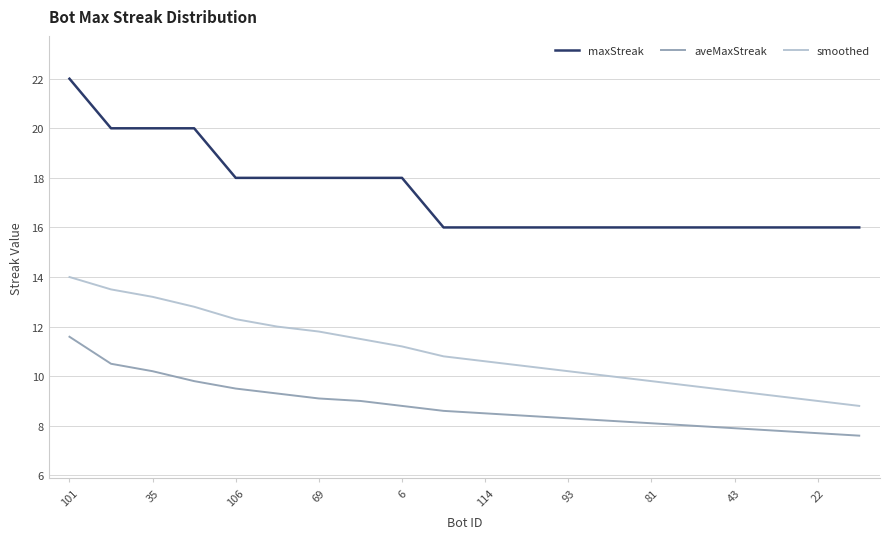

True or false: maxStreak and smoothed cross at least once.

False